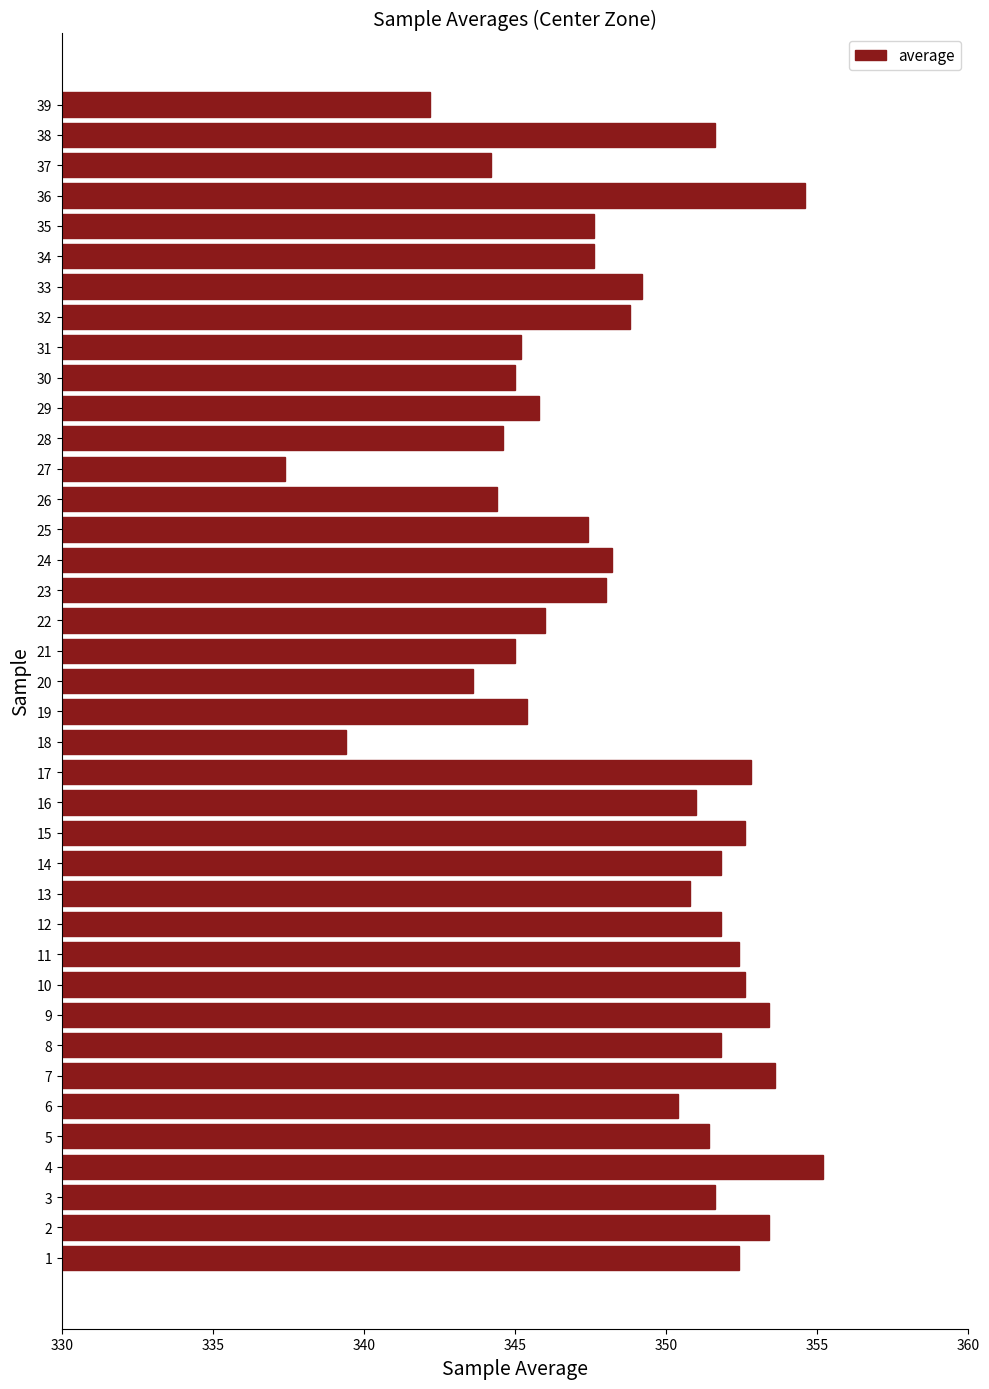

What is the difference between the values at 32 and 30?

3.8